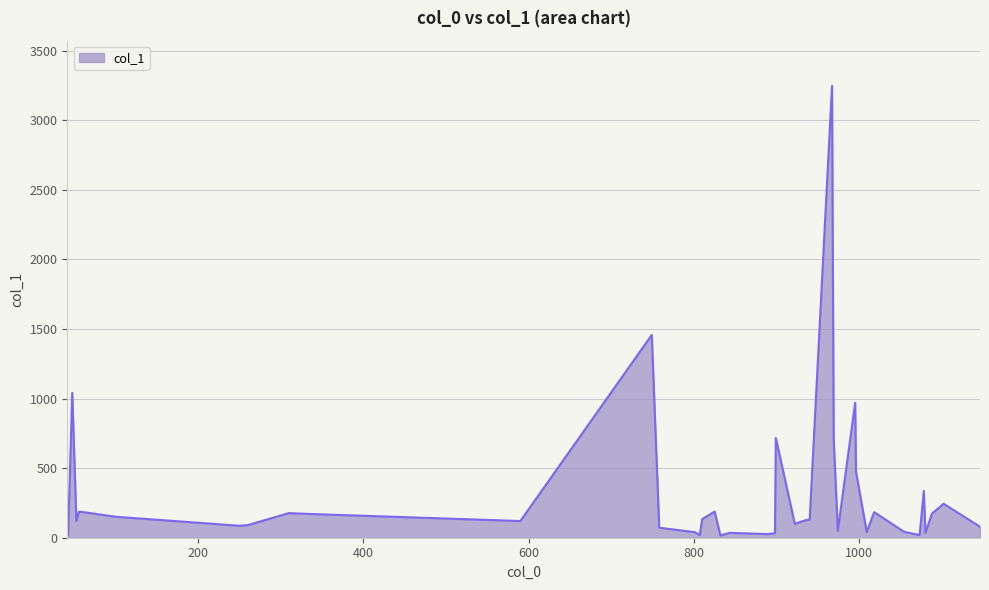

What is the greatest value displayed?

3248